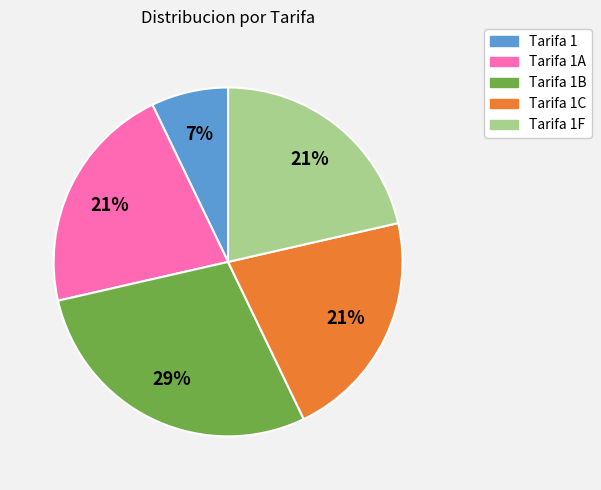

To the nearest percent, what is the average slice percentage?

20%